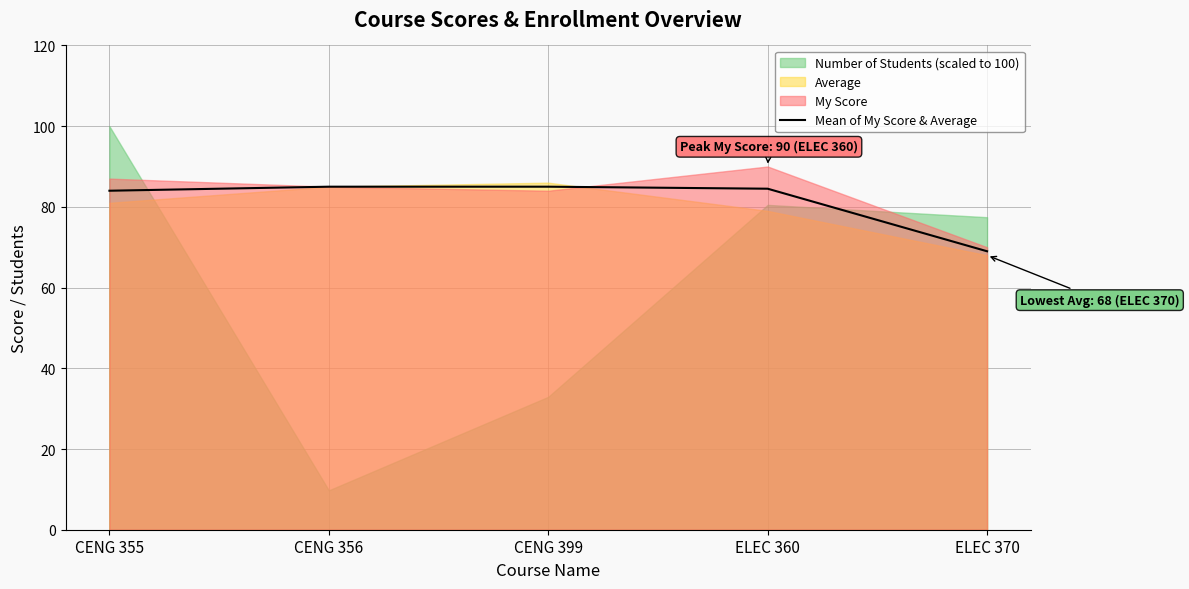

Read the value at CENG 355.

84.0